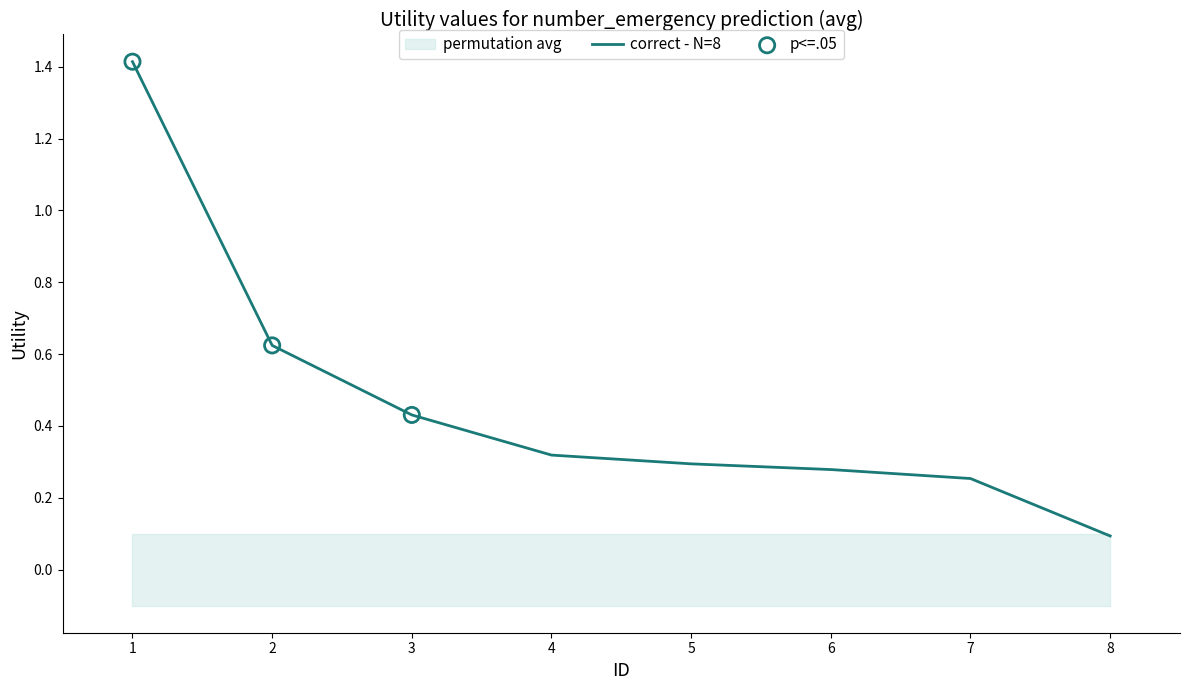

Which has a higher value, 2 or 8?

2